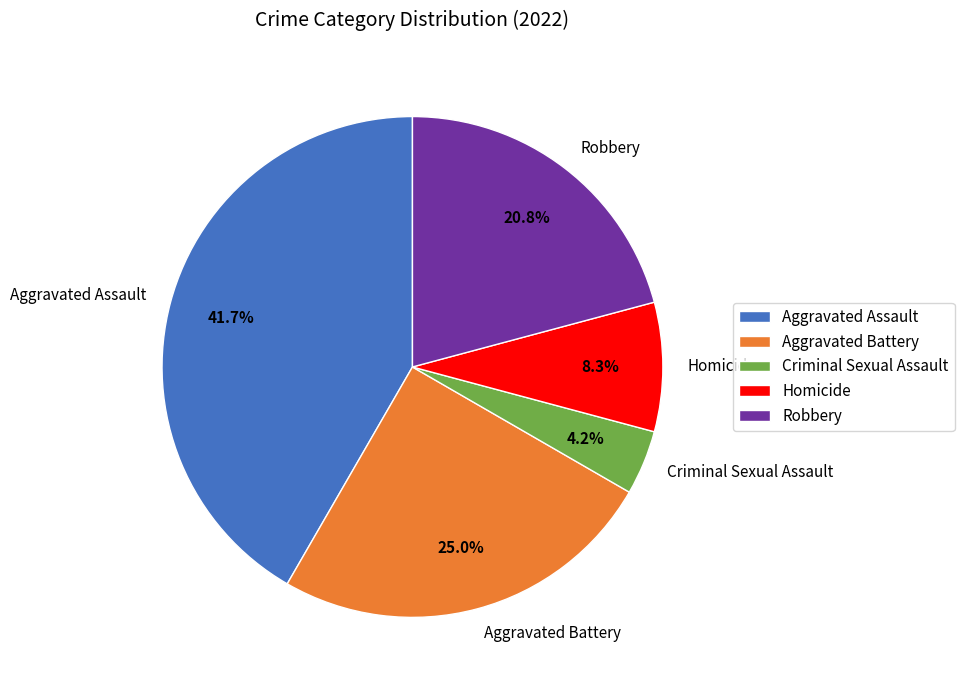

What is the largest slice in the pie chart?

Aggravated Assault